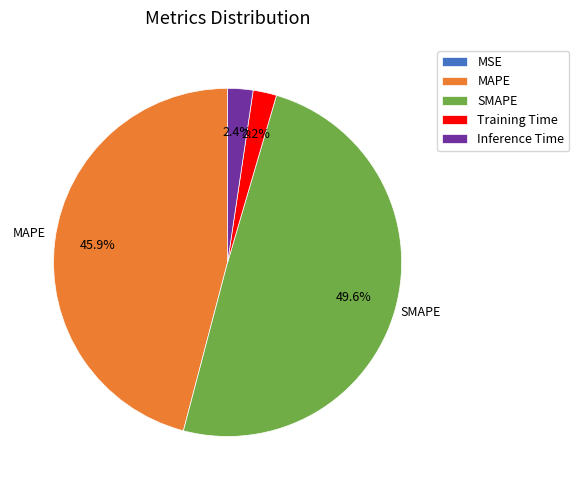

Which category has the biggest portion of the pie?

SMAPE